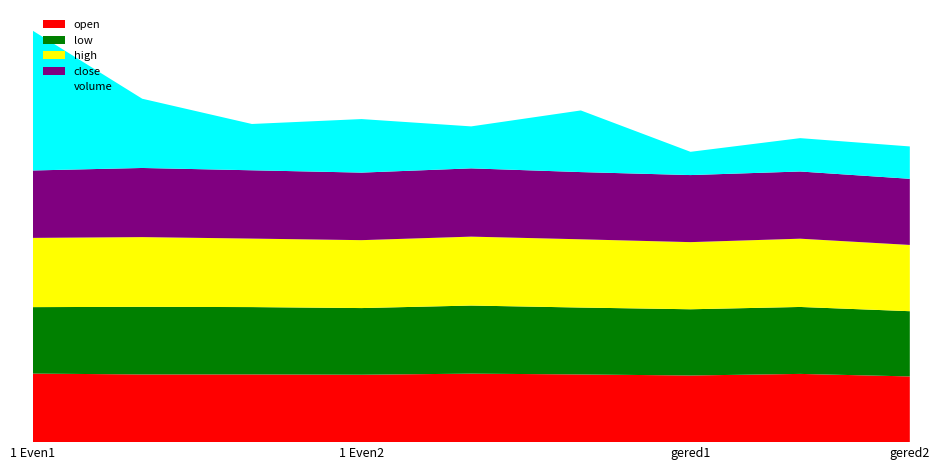

Reading left to right, extract all data points from this chart.

volume: 6041160.0	2990763.0	1999815.0	2312108.0	1812722.0	2662149.0	1004281.0	1440589.0	1397689.0
close: 36.4	37.3	36.9	36.5	36.9	36.3	36.2	36.3	35.7
high: 37.4	37.6	37.0	36.7	37.2	36.8	36.2	36.9	35.8
low: 35.9	36.5	36.4	36.0	36.8	36.1	35.8	36.1	35.2
open: 37.0	36.5	36.6	36.4	37.0	36.5	36.0	36.8	35.5